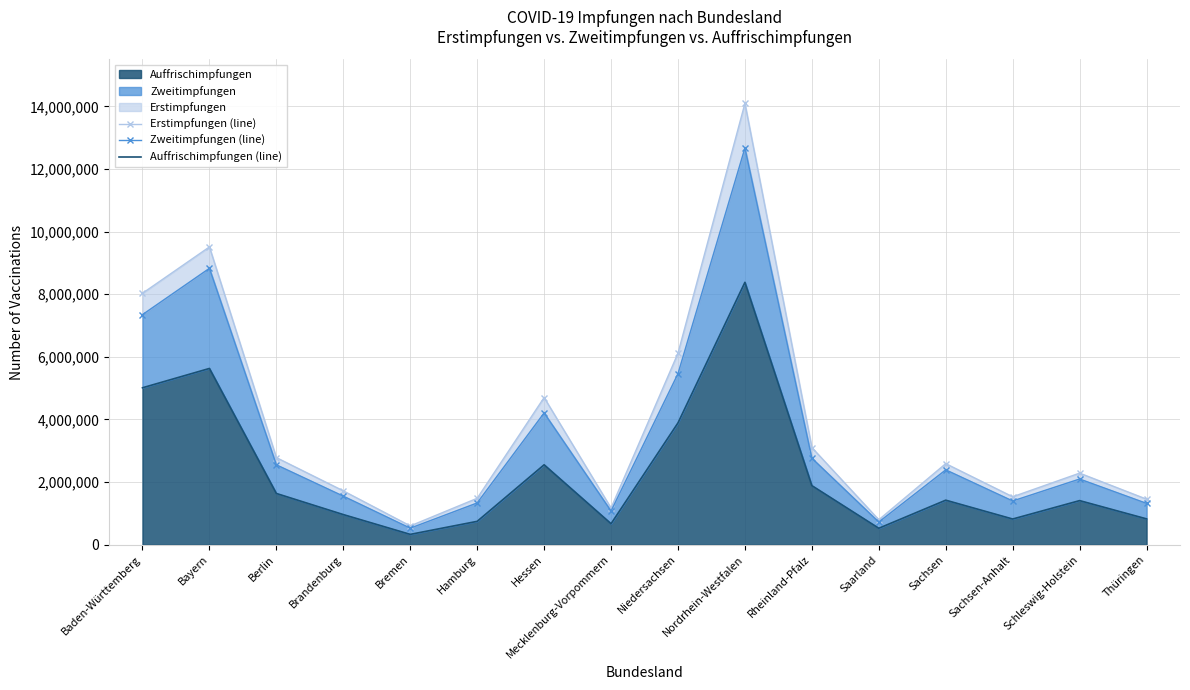

True or false: Auffrischimpfungen (line) and Erstimpfungen (line) intersect in this chart.

False